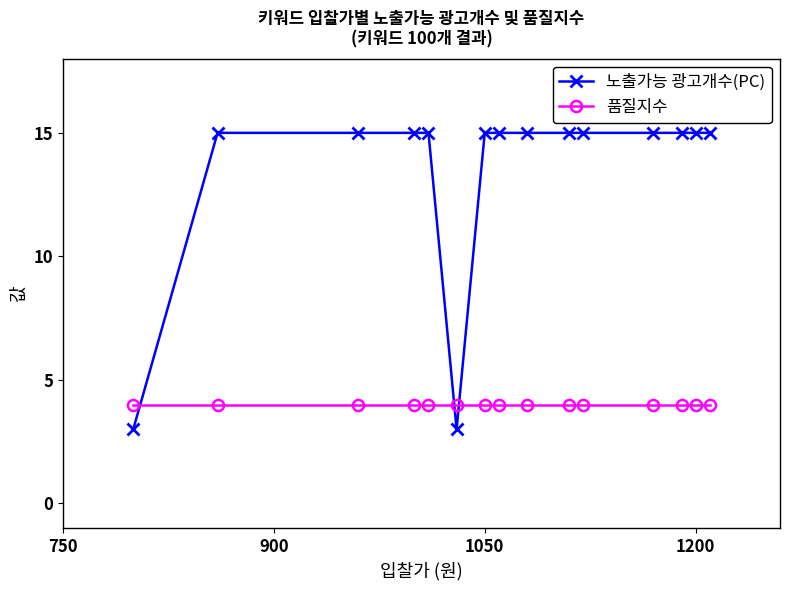

What is the value of the 노출가능 광고개수(PC) point at the 11th from the left?

15